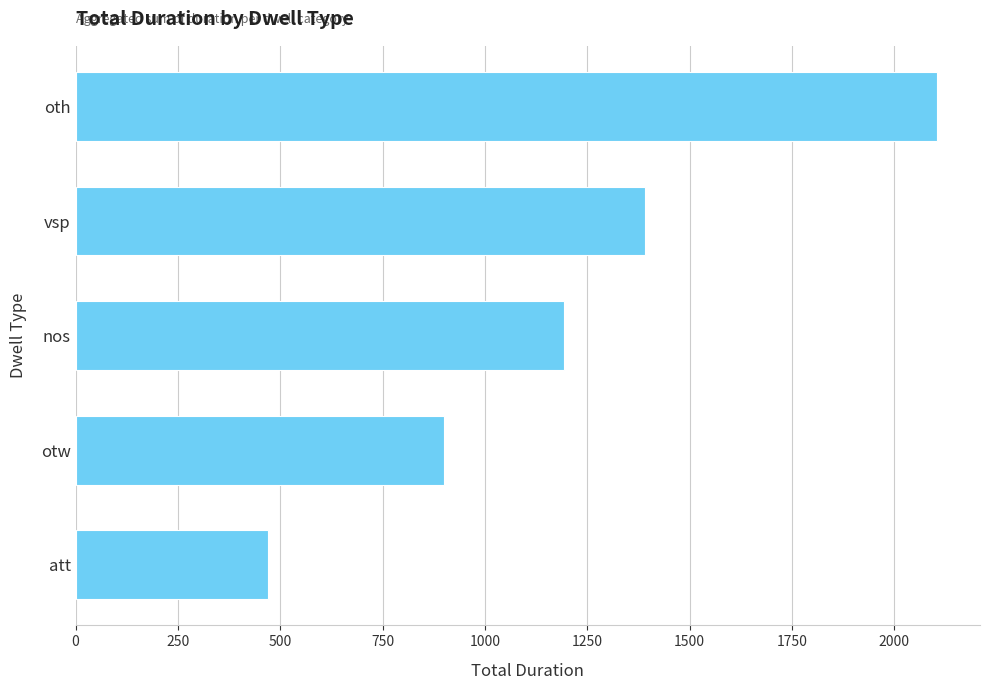

Between vsp and otw, which is larger?

vsp